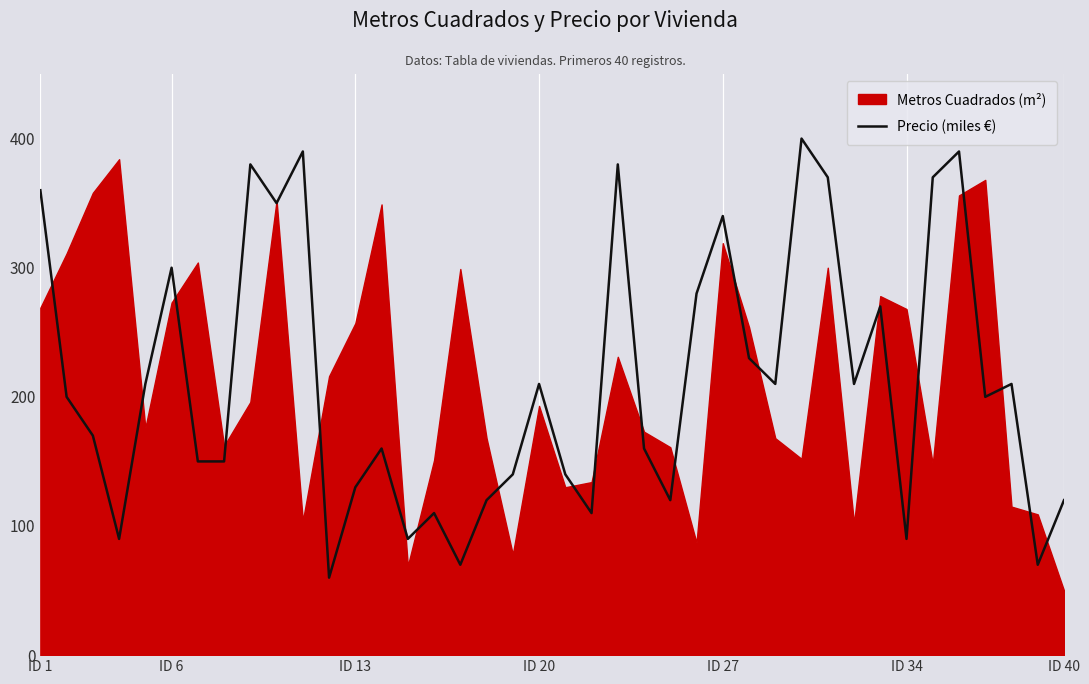

Where does the data first go above 200?

ID 1